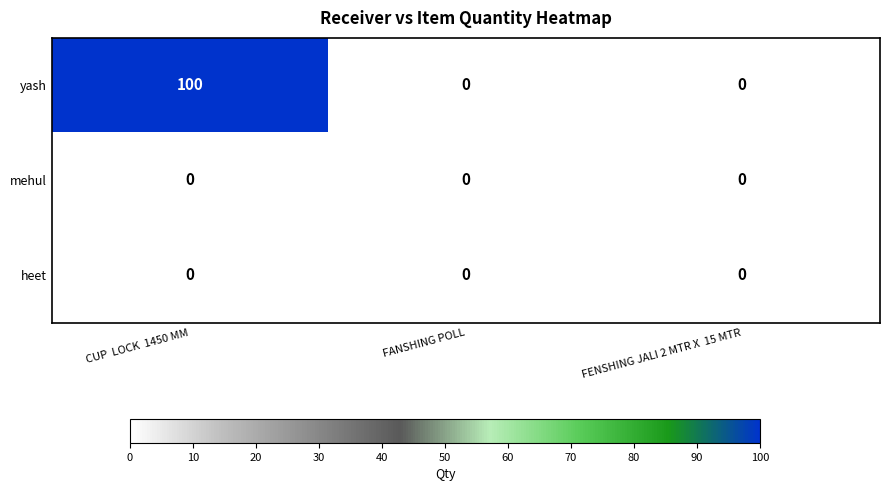

At which category is the sum across all series the highest?

CUP  LOCK  1450 MM